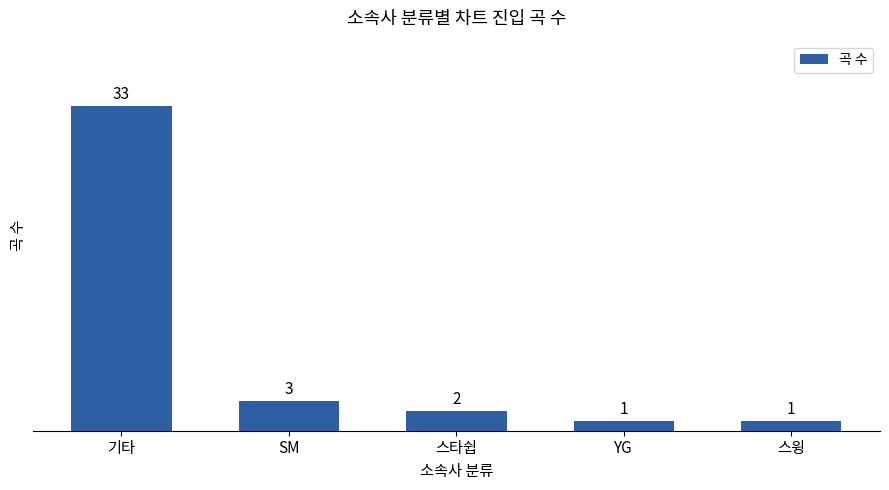

Reading right to left, transcribe all the data shown in this chart.

스윙=1	YG=1	스타쉽=2	SM=3	기타=33